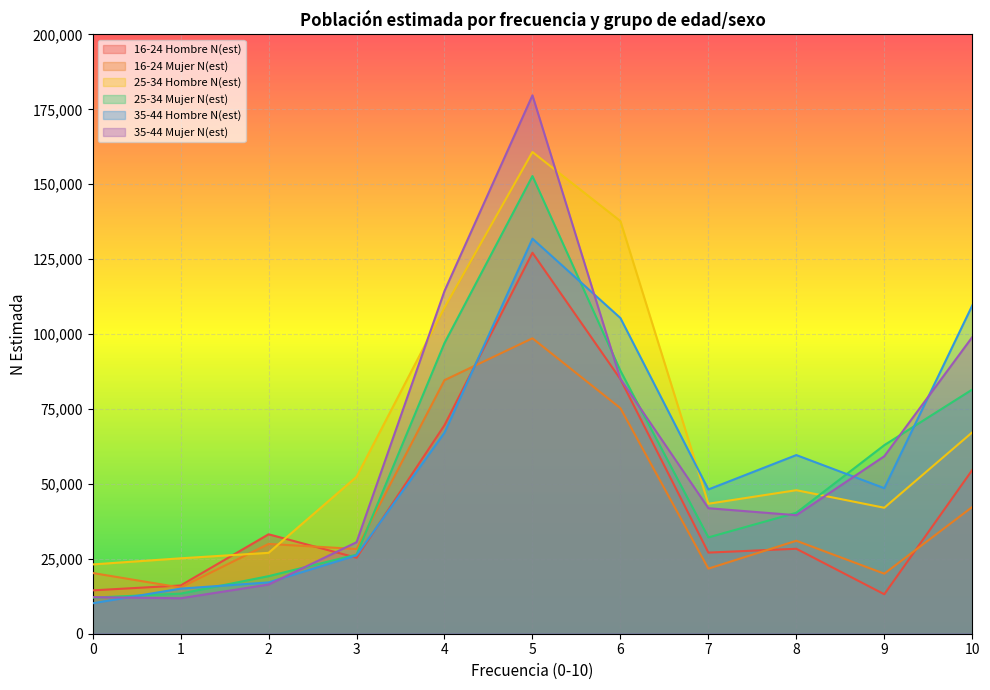

Which series has the largest total across all categories?

25-34 Hombre N(est)